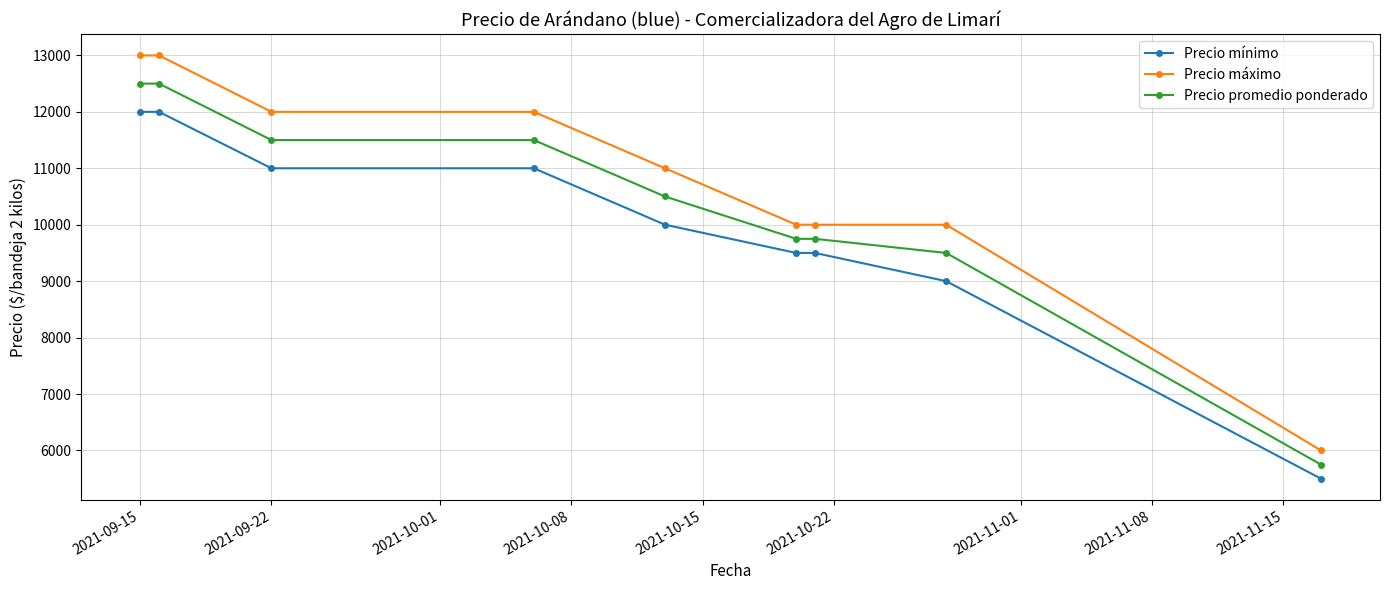

What is the sum of all Precio máximo values?

97000